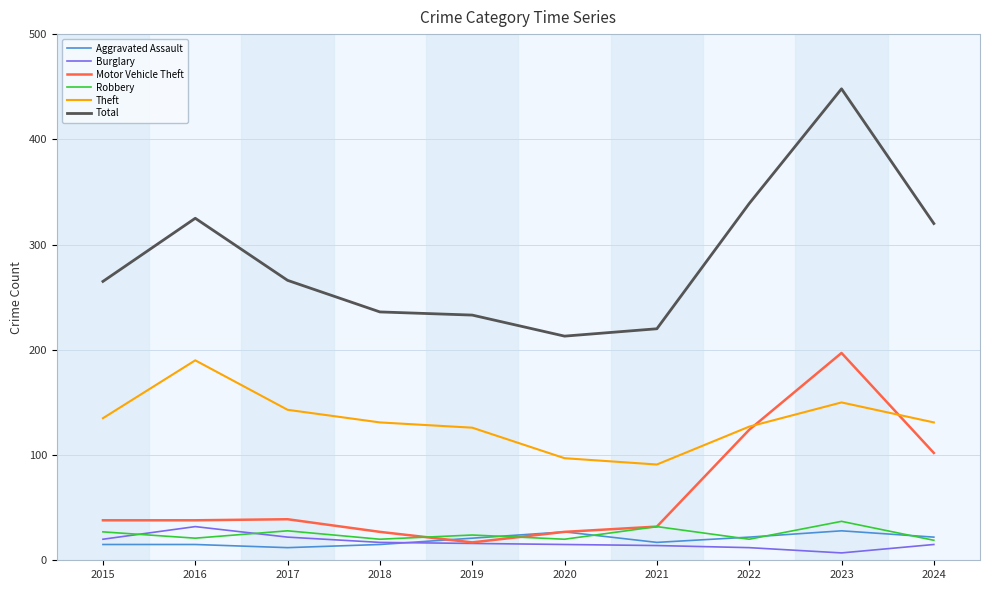

What is the spread (max minus min) of values at 2015?

250